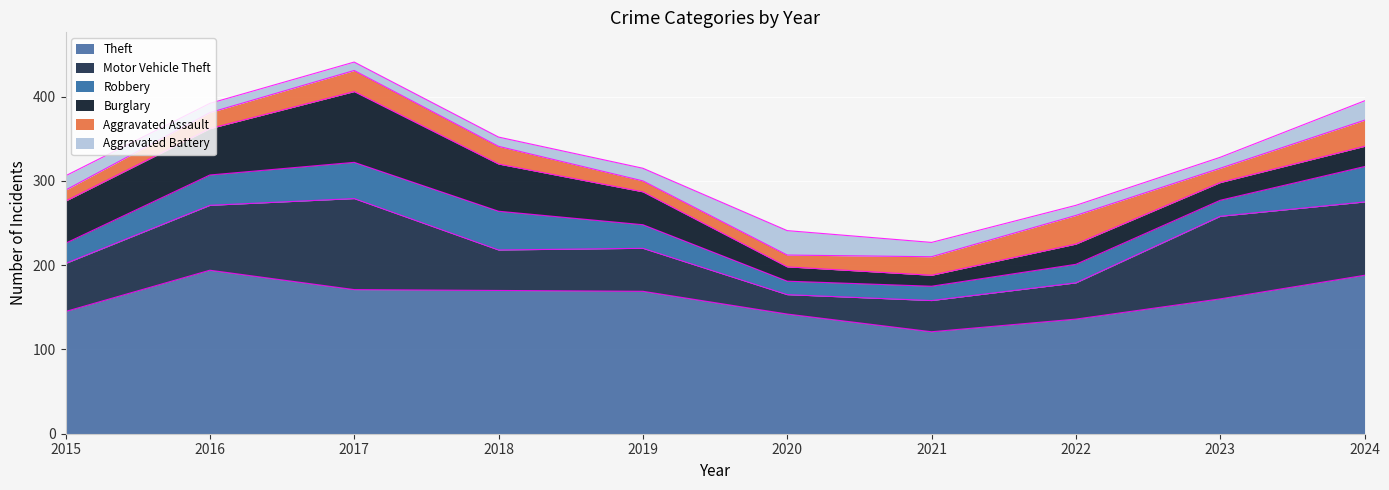

At which category is the sum across all series the highest?

2017